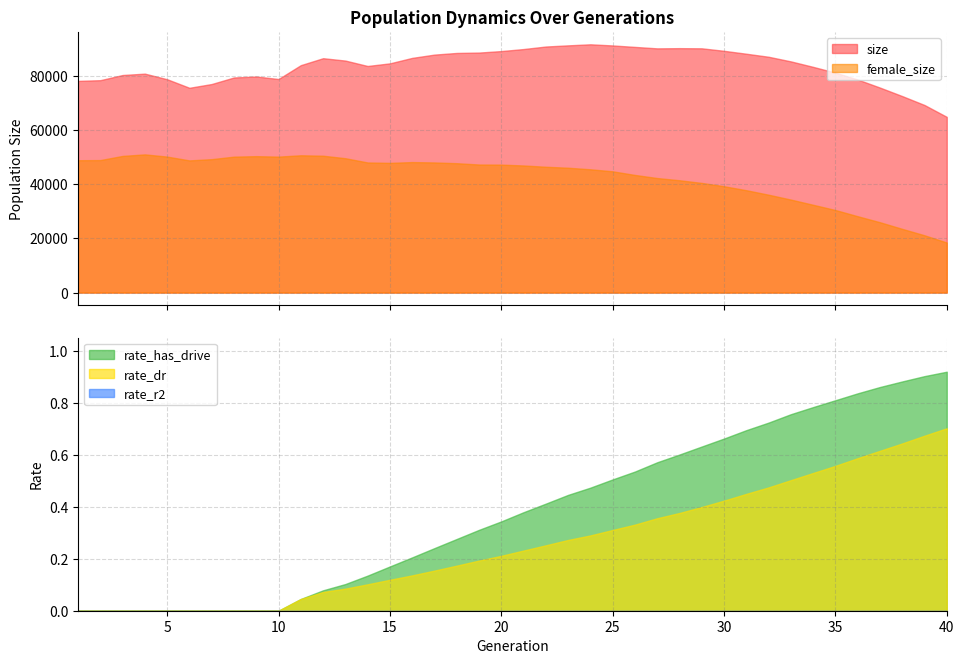

How many values in rate_dr are above zero?

30